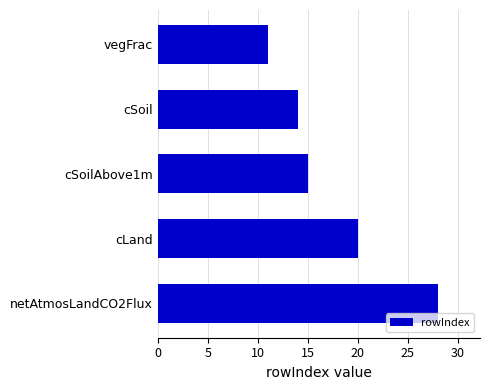

How many categories are shown in the chart?

5